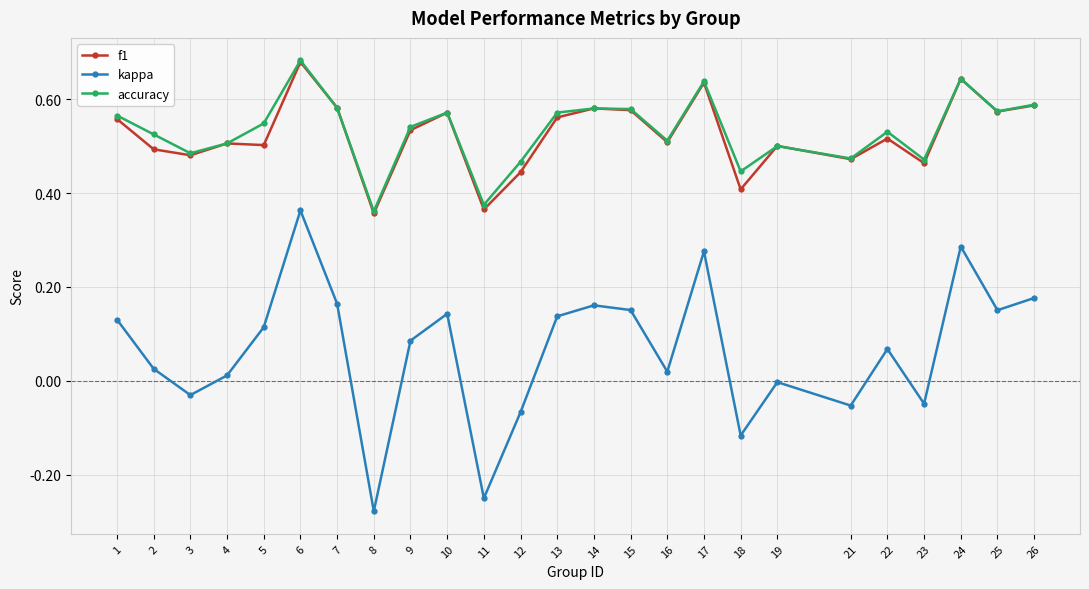

Between 6 and 14, which series saw the biggest shift?

kappa